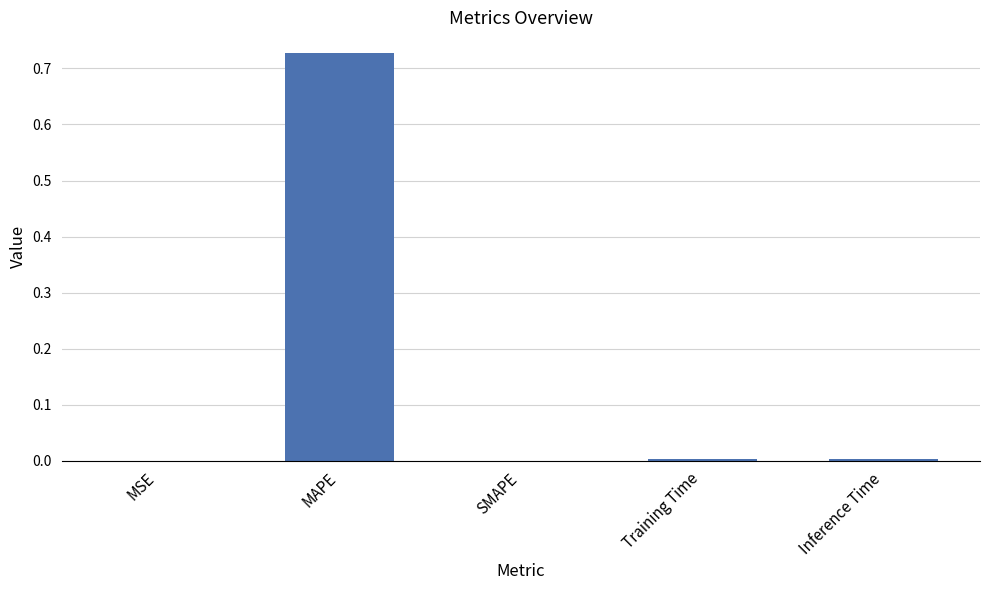

The chart shows a value of 0.3 at MAPE. True or false?

False